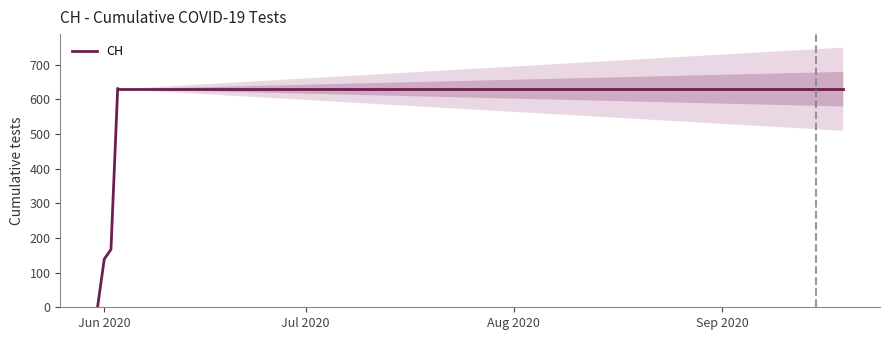

What is the maximum value for CH?

631